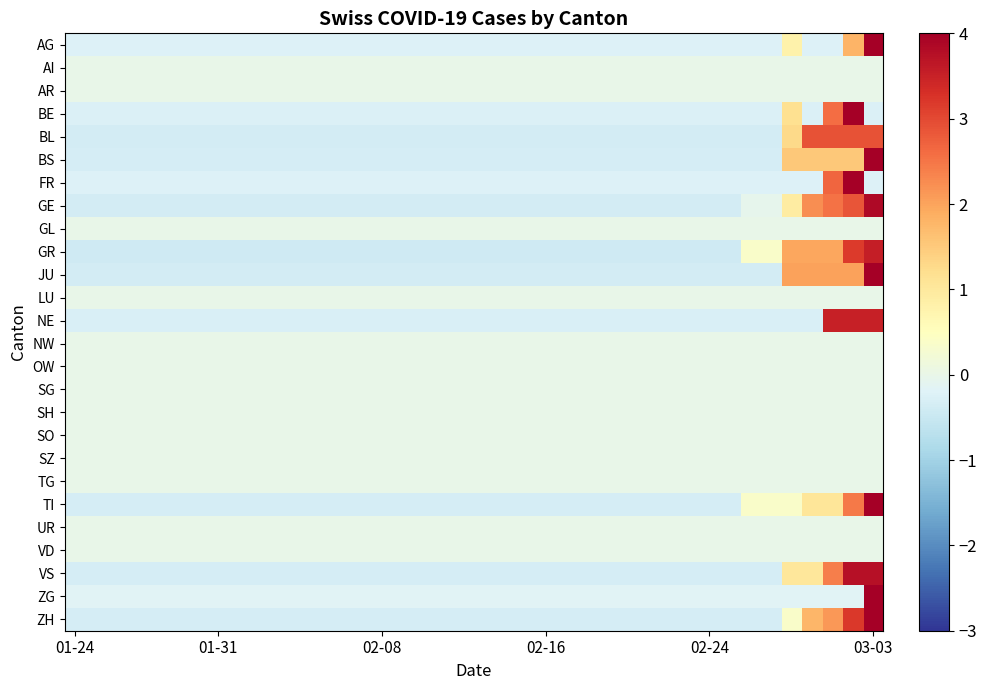

Reading right to left, what are all the values shown in this chart?

AG: 5.9	1.8	-0.2	-0.2	0.8	-0.2	-0.2	-0.2	-0.2	-0.2	-0.2	-0.2	-0.2	-0.2	-0.2	-0.2	-0.2	-0.2	-0.2	-0.2	-0.2	-0.2	-0.2	-0.2	-0.2	-0.2	-0.2	-0.2	-0.2	-0.2	-0.2	-0.2	-0.2	-0.2	-0.2	-0.2	-0.2	-0.2	-0.2	-0.2
AI: 0.0	0.0	0.0	0.0	0.0	0.0	0.0	0.0	0.0	0.0	0.0	0.0	0.0	0.0	0.0	0.0	0.0	0.0	0.0	0.0	0.0	0.0	0.0	0.0	0.0	0.0	0.0	0.0	0.0	0.0	0.0	0.0	0.0	0.0	0.0	0.0	0.0	0.0	0.0	0.0
AR: 0.0	0.0	0.0	0.0	0.0	0.0	0.0	0.0	0.0	0.0	0.0	0.0	0.0	0.0	0.0	0.0	0.0	0.0	0.0	0.0	0.0	0.0	0.0	0.0	0.0	0.0	0.0	0.0	0.0	0.0	0.0	0.0	0.0	0.0	0.0	0.0	0.0	0.0	0.0	0.0
BE: -0.2	5.4	2.6	-0.2	1.2	-0.2	-0.2	-0.2	-0.2	-0.2	-0.2	-0.2	-0.2	-0.2	-0.2	-0.2	-0.2	-0.2	-0.2	-0.2	-0.2	-0.2	-0.2	-0.2	-0.2	-0.2	-0.2	-0.2	-0.2	-0.2	-0.2	-0.2	-0.2	-0.2	-0.2	-0.2	-0.2	-0.2	-0.2	-0.2
BL: 2.9	2.9	2.9	2.9	1.3	-0.4	-0.4	-0.4	-0.4	-0.4	-0.4	-0.4	-0.4	-0.4	-0.4	-0.4	-0.4	-0.4	-0.4	-0.4	-0.4	-0.4	-0.4	-0.4	-0.4	-0.4	-0.4	-0.4	-0.4	-0.4	-0.4	-0.4	-0.4	-0.4	-0.4	-0.4	-0.4	-0.4	-0.4	-0.4
BS: 5.2	1.5	1.5	1.5	1.5	-0.3	-0.3	-0.3	-0.3	-0.3	-0.3	-0.3	-0.3	-0.3	-0.3	-0.3	-0.3	-0.3	-0.3	-0.3	-0.3	-0.3	-0.3	-0.3	-0.3	-0.3	-0.3	-0.3	-0.3	-0.3	-0.3	-0.3	-0.3	-0.3	-0.3	-0.3	-0.3	-0.3	-0.3	-0.3
FR: -0.2	5.6	2.7	-0.2	-0.2	-0.2	-0.2	-0.2	-0.2	-0.2	-0.2	-0.2	-0.2	-0.2	-0.2	-0.2	-0.2	-0.2	-0.2	-0.2	-0.2	-0.2	-0.2	-0.2	-0.2	-0.2	-0.2	-0.2	-0.2	-0.2	-0.2	-0.2	-0.2	-0.2	-0.2	-0.2	-0.2	-0.2	-0.2	-0.2
GE: 3.8	2.9	2.5	2.2	0.9	-0.0	-0.0	-0.4	-0.4	-0.4	-0.4	-0.4	-0.4	-0.4	-0.4	-0.4	-0.4	-0.4	-0.4	-0.4	-0.4	-0.4	-0.4	-0.4	-0.4	-0.4	-0.4	-0.4	-0.4	-0.4	-0.4	-0.4	-0.4	-0.4	-0.4	-0.4	-0.4	-0.4	-0.4	-0.4
GL: 0.0	0.0	0.0	0.0	0.0	0.0	0.0	0.0	0.0	0.0	0.0	0.0	0.0	0.0	0.0	0.0	0.0	0.0	0.0	0.0	0.0	0.0	0.0	0.0	0.0	0.0	0.0	0.0	0.0	0.0	0.0	0.0	0.0	0.0	0.0	0.0	0.0	0.0	0.0	0.0
GR: 3.6	3.2	2.0	2.0	2.0	0.4	0.4	-0.4	-0.4	-0.4	-0.4	-0.4	-0.4	-0.4	-0.4	-0.4	-0.4	-0.4	-0.4	-0.4	-0.4	-0.4	-0.4	-0.4	-0.4	-0.4	-0.4	-0.4	-0.4	-0.4	-0.4	-0.4	-0.4	-0.4	-0.4	-0.4	-0.4	-0.4	-0.4	-0.4
JU: 4.4	2.0	2.0	2.0	2.0	-0.4	-0.4	-0.4	-0.4	-0.4	-0.4	-0.4	-0.4	-0.4	-0.4	-0.4	-0.4	-0.4	-0.4	-0.4	-0.4	-0.4	-0.4	-0.4	-0.4	-0.4	-0.4	-0.4	-0.4	-0.4	-0.4	-0.4	-0.4	-0.4	-0.4	-0.4	-0.4	-0.4	-0.4	-0.4
LU: 0.0	0.0	0.0	0.0	0.0	0.0	0.0	0.0	0.0	0.0	0.0	0.0	0.0	0.0	0.0	0.0	0.0	0.0	0.0	0.0	0.0	0.0	0.0	0.0	0.0	0.0	0.0	0.0	0.0	0.0	0.0	0.0	0.0	0.0	0.0	0.0	0.0	0.0	0.0	0.0
NE: 3.5	3.5	3.5	-0.3	-0.3	-0.3	-0.3	-0.3	-0.3	-0.3	-0.3	-0.3	-0.3	-0.3	-0.3	-0.3	-0.3	-0.3	-0.3	-0.3	-0.3	-0.3	-0.3	-0.3	-0.3	-0.3	-0.3	-0.3	-0.3	-0.3	-0.3	-0.3	-0.3	-0.3	-0.3	-0.3	-0.3	-0.3	-0.3	-0.3
NW: 0.0	0.0	0.0	0.0	0.0	0.0	0.0	0.0	0.0	0.0	0.0	0.0	0.0	0.0	0.0	0.0	0.0	0.0	0.0	0.0	0.0	0.0	0.0	0.0	0.0	0.0	0.0	0.0	0.0	0.0	0.0	0.0	0.0	0.0	0.0	0.0	0.0	0.0	0.0	0.0
OW: 0.0	0.0	0.0	0.0	0.0	0.0	0.0	0.0	0.0	0.0	0.0	0.0	0.0	0.0	0.0	0.0	0.0	0.0	0.0	0.0	0.0	0.0	0.0	0.0	0.0	0.0	0.0	0.0	0.0	0.0	0.0	0.0	0.0	0.0	0.0	0.0	0.0	0.0	0.0	0.0
SG: 0.0	0.0	0.0	0.0	0.0	0.0	0.0	0.0	0.0	0.0	0.0	0.0	0.0	0.0	0.0	0.0	0.0	0.0	0.0	0.0	0.0	0.0	0.0	0.0	0.0	0.0	0.0	0.0	0.0	0.0	0.0	0.0	0.0	0.0	0.0	0.0	0.0	0.0	0.0	0.0
SH: 0.0	0.0	0.0	0.0	0.0	0.0	0.0	0.0	0.0	0.0	0.0	0.0	0.0	0.0	0.0	0.0	0.0	0.0	0.0	0.0	0.0	0.0	0.0	0.0	0.0	0.0	0.0	0.0	0.0	0.0	0.0	0.0	0.0	0.0	0.0	0.0	0.0	0.0	0.0	0.0
SO: 0.0	0.0	0.0	0.0	0.0	0.0	0.0	0.0	0.0	0.0	0.0	0.0	0.0	0.0	0.0	0.0	0.0	0.0	0.0	0.0	0.0	0.0	0.0	0.0	0.0	0.0	0.0	0.0	0.0	0.0	0.0	0.0	0.0	0.0	0.0	0.0	0.0	0.0	0.0	0.0
SZ: 0.0	0.0	0.0	0.0	0.0	0.0	0.0	0.0	0.0	0.0	0.0	0.0	0.0	0.0	0.0	0.0	0.0	0.0	0.0	0.0	0.0	0.0	0.0	0.0	0.0	0.0	0.0	0.0	0.0	0.0	0.0	0.0	0.0	0.0	0.0	0.0	0.0	0.0	0.0	0.0
TG: 0.0	0.0	0.0	0.0	0.0	0.0	0.0	0.0	0.0	0.0	0.0	0.0	0.0	0.0	0.0	0.0	0.0	0.0	0.0	0.0	0.0	0.0	0.0	0.0	0.0	0.0	0.0	0.0	0.0	0.0	0.0	0.0	0.0	0.0	0.0	0.0	0.0	0.0	0.0	0.0
TI: 5.3	2.5	1.1	1.1	0.4	0.4	0.4	-0.3	-0.3	-0.3	-0.3	-0.3	-0.3	-0.3	-0.3	-0.3	-0.3	-0.3	-0.3	-0.3	-0.3	-0.3	-0.3	-0.3	-0.3	-0.3	-0.3	-0.3	-0.3	-0.3	-0.3	-0.3	-0.3	-0.3	-0.3	-0.3	-0.3	-0.3	-0.3	-0.3
UR: 0.0	0.0	0.0	0.0	0.0	0.0	0.0	0.0	0.0	0.0	0.0	0.0	0.0	0.0	0.0	0.0	0.0	0.0	0.0	0.0	0.0	0.0	0.0	0.0	0.0	0.0	0.0	0.0	0.0	0.0	0.0	0.0	0.0	0.0	0.0	0.0	0.0	0.0	0.0	0.0
VD: 0.0	0.0	0.0	0.0	0.0	0.0	0.0	0.0	0.0	0.0	0.0	0.0	0.0	0.0	0.0	0.0	0.0	0.0	0.0	0.0	0.0	0.0	0.0	0.0	0.0	0.0	0.0	0.0	0.0	0.0	0.0	0.0	0.0	0.0	0.0	0.0	0.0	0.0	0.0	0.0
VS: 3.8	3.8	2.4	1.0	1.0	-0.3	-0.3	-0.3	-0.3	-0.3	-0.3	-0.3	-0.3	-0.3	-0.3	-0.3	-0.3	-0.3	-0.3	-0.3	-0.3	-0.3	-0.3	-0.3	-0.3	-0.3	-0.3	-0.3	-0.3	-0.3	-0.3	-0.3	-0.3	-0.3	-0.3	-0.3	-0.3	-0.3	-0.3	-0.3
ZG: 6.2	-0.2	-0.2	-0.2	-0.2	-0.2	-0.2	-0.2	-0.2	-0.2	-0.2	-0.2	-0.2	-0.2	-0.2	-0.2	-0.2	-0.2	-0.2	-0.2	-0.2	-0.2	-0.2	-0.2	-0.2	-0.2	-0.2	-0.2	-0.2	-0.2	-0.2	-0.2	-0.2	-0.2	-0.2	-0.2	-0.2	-0.2	-0.2	-0.2
ZH: 4.2	3.2	2.1	1.8	0.4	-0.3	-0.3	-0.3	-0.3	-0.3	-0.3	-0.3	-0.3	-0.3	-0.3	-0.3	-0.3	-0.3	-0.3	-0.3	-0.3	-0.3	-0.3	-0.3	-0.3	-0.3	-0.3	-0.3	-0.3	-0.3	-0.3	-0.3	-0.3	-0.3	-0.3	-0.3	-0.3	-0.3	-0.3	-0.3